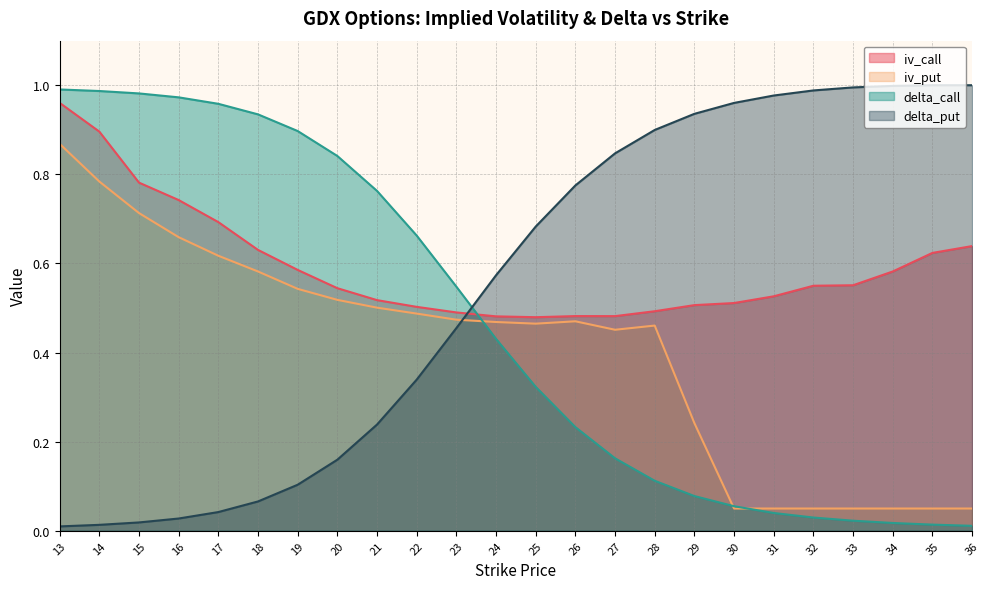

List the labels in order of delta_put value, largest first.

35, 36, 34, 33, 32, 31, 30, 29, 28, 27, 26, 25, 24, 23, 22, 21, 20, 19, 18, 17, 16, 15, 14, 13